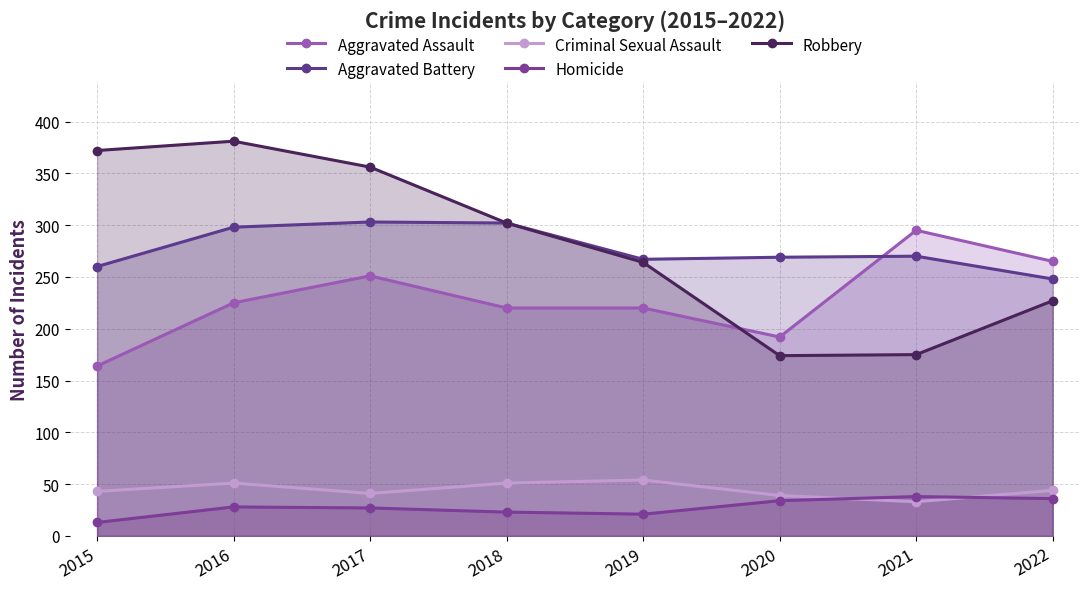

What is the sum of the Homicide values at 2018 and 2017?

50